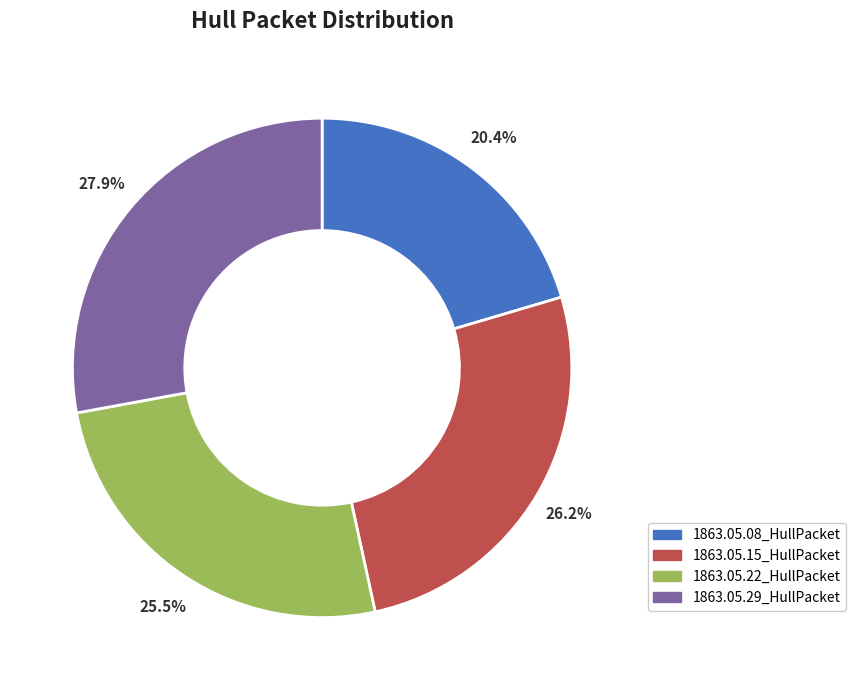

Which slice is the smallest?

1863.05.08_HullPacket